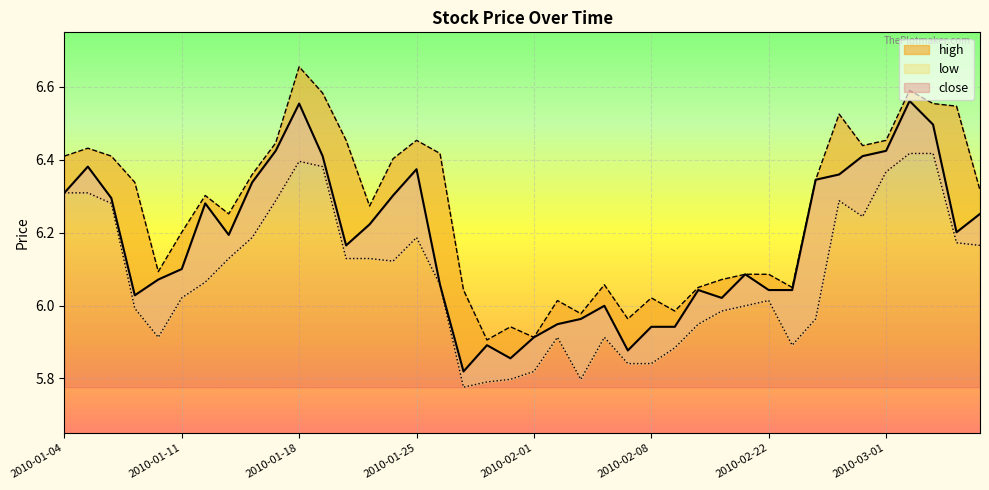

What is the difference between the maximum and second lowest values in the close series?

0.7